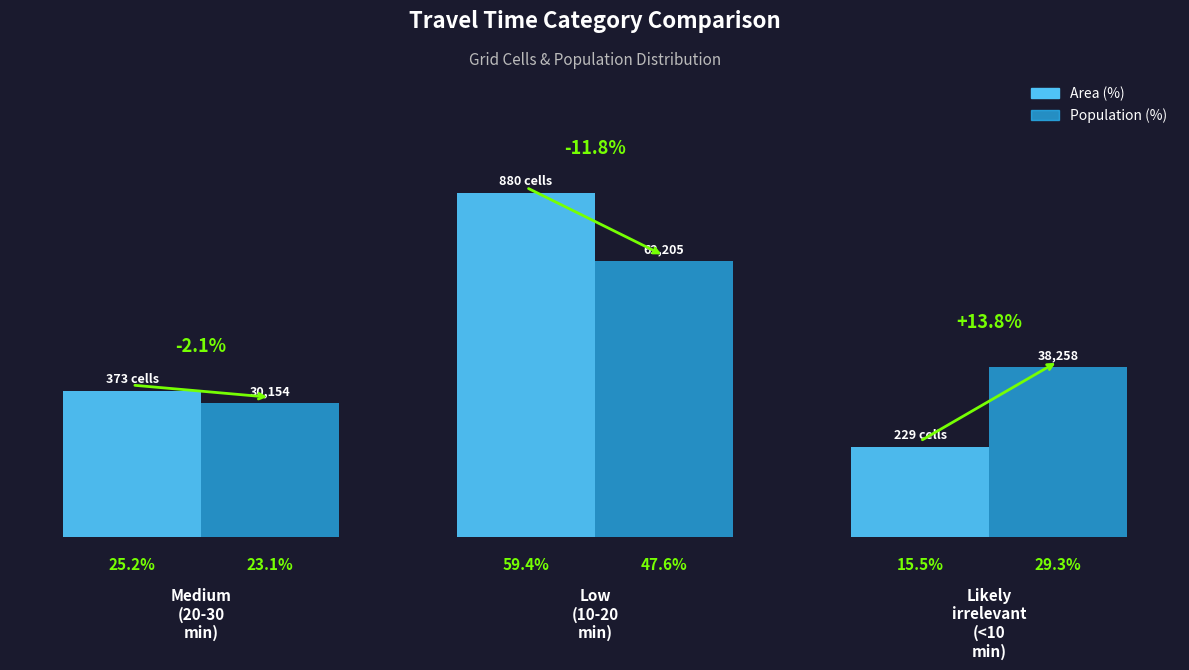

Rank the series by their average value, from lowest to highest.

Population (%), Area (%)